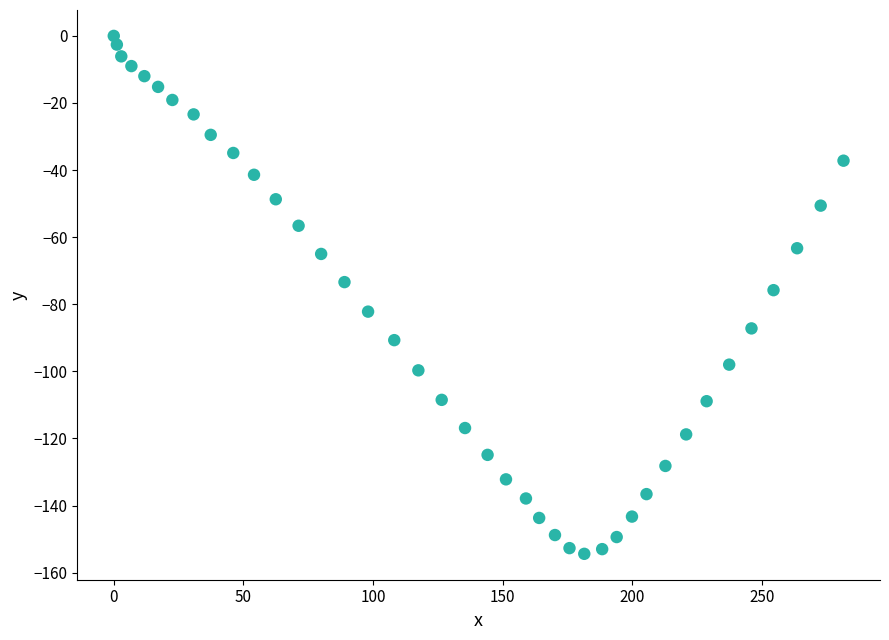

What is the range of Y values (max minus min)?

154.4